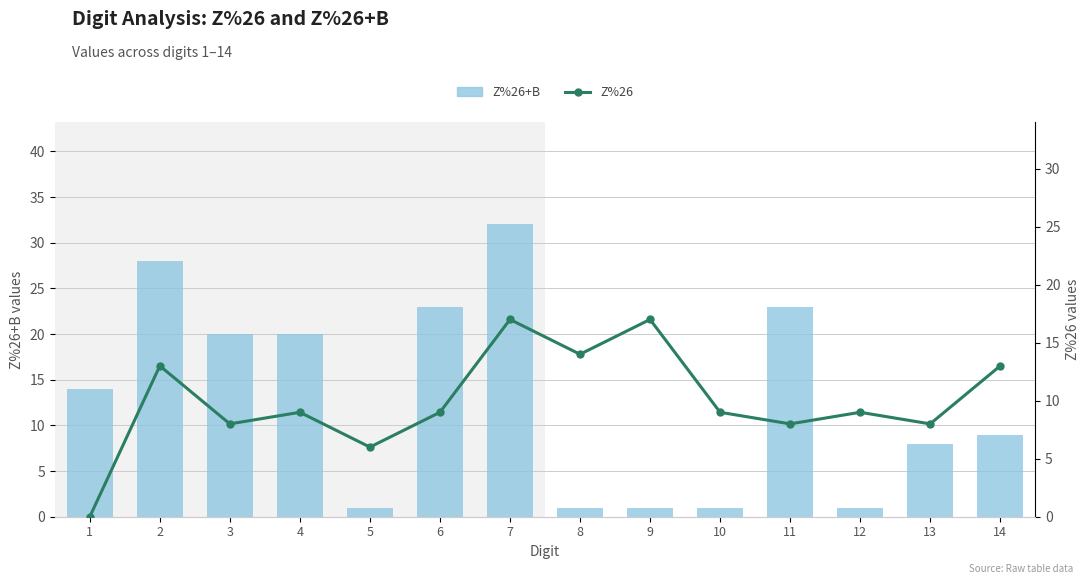

Reading left to right, list all the values displayed in this chart.

Z%26+B: 1=14	2=28	3=20	4=20	5=1	6=23	7=32	8=1	9=1	10=1	11=23	12=1	13=8	14=9
Z%26: 1=0	2=13	3=8	4=9	5=6	6=9	7=17	8=14	9=17	10=9	11=8	12=9	13=8	14=13